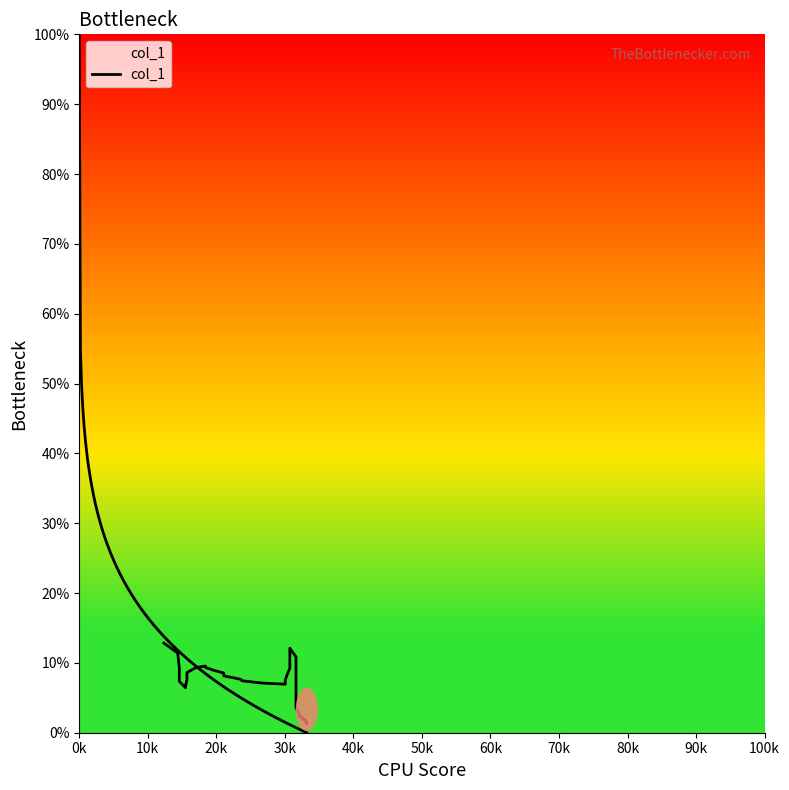

How many values are below 7?

18